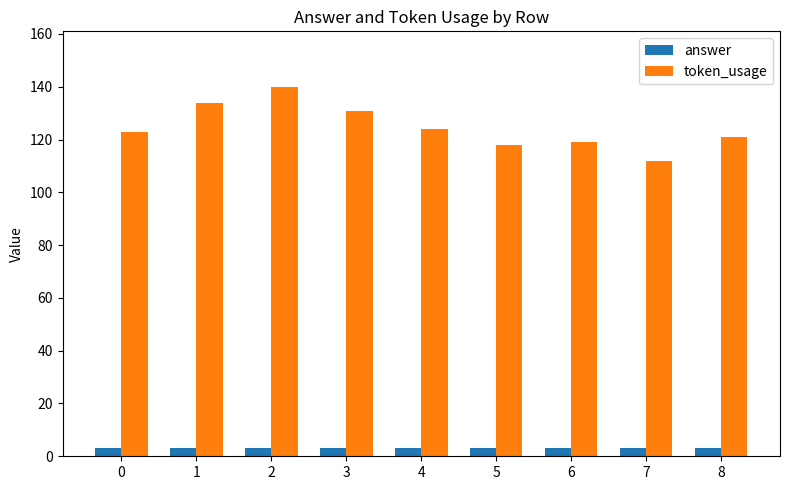

Which series has the largest range (max minus min)?

token_usage